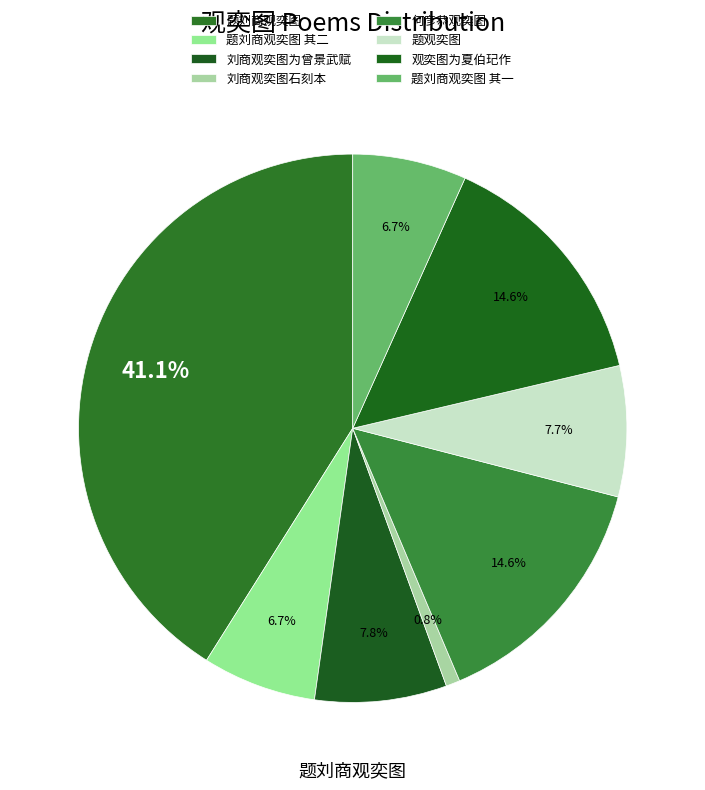

Count the number of slices in the pie.

8